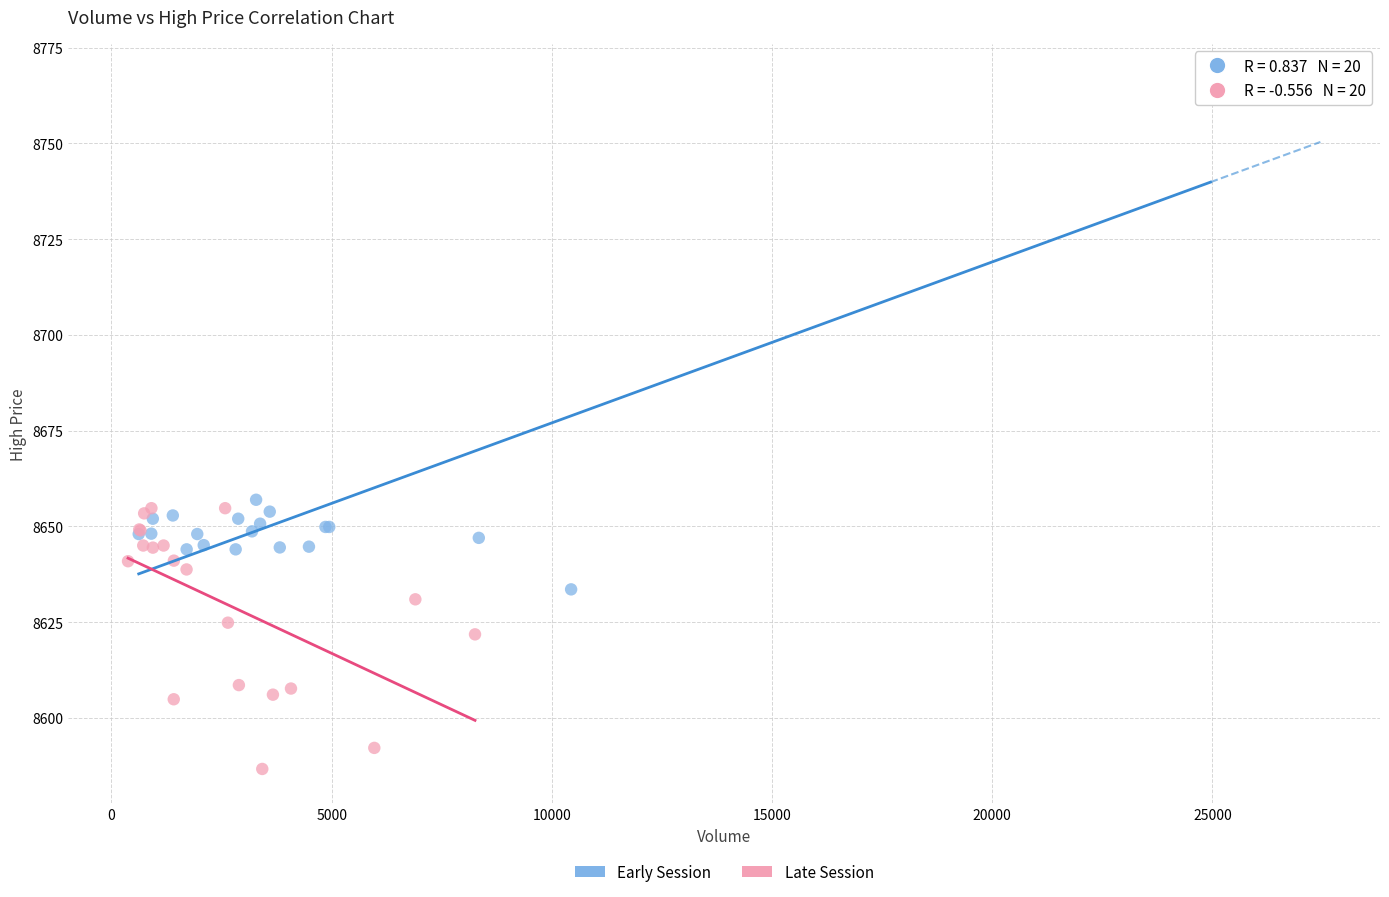

Which series reaches the minimum Y coordinate?

Late Session